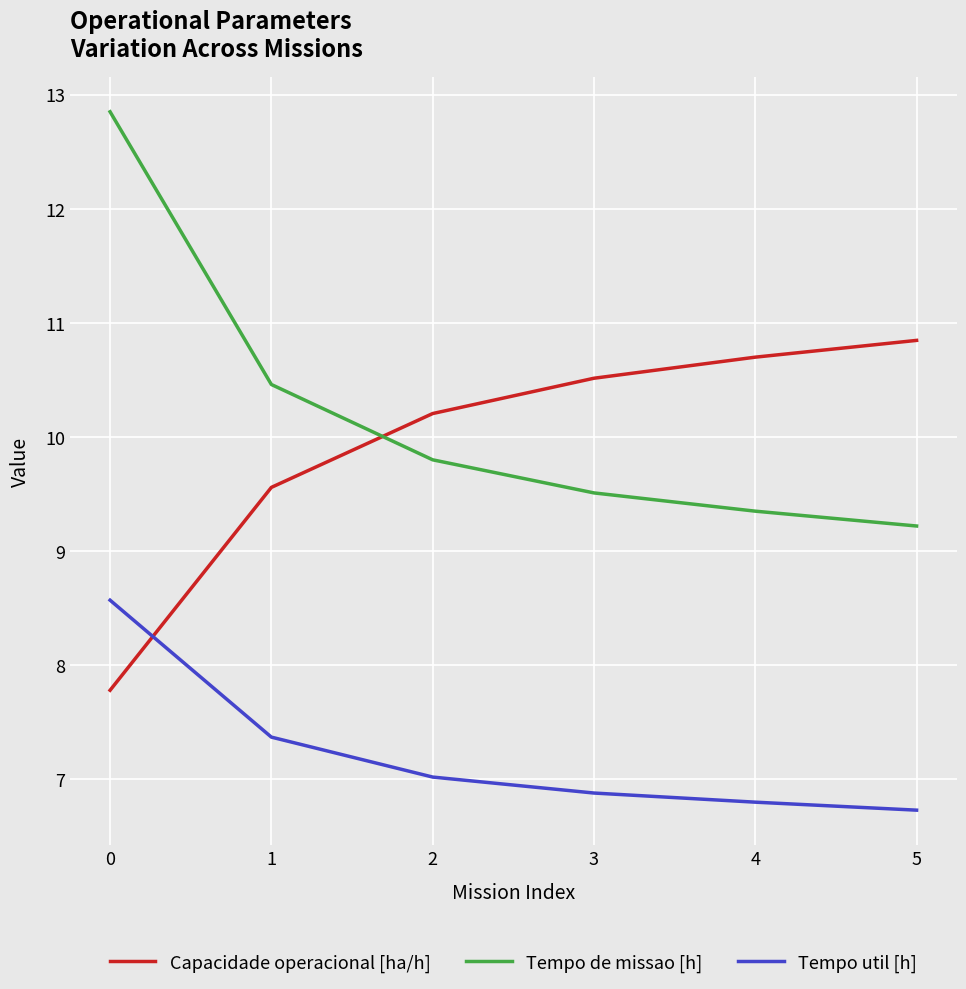

What is the minimum value for Capacidade operacional [ha/h]?

7.8